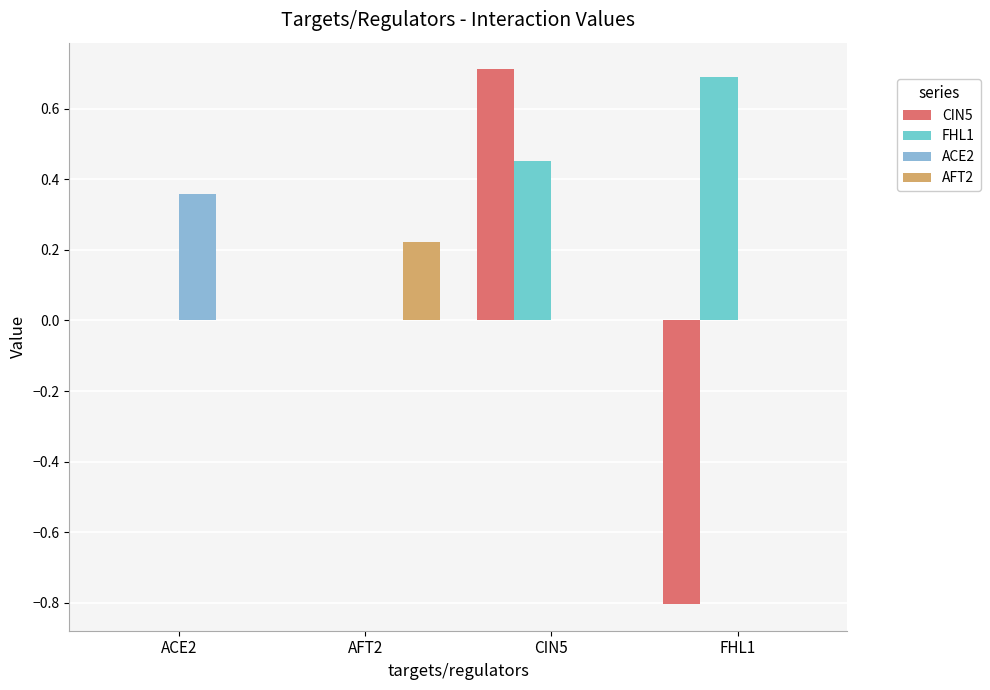

At which category does the chart reach its peak across all series?

CIN5